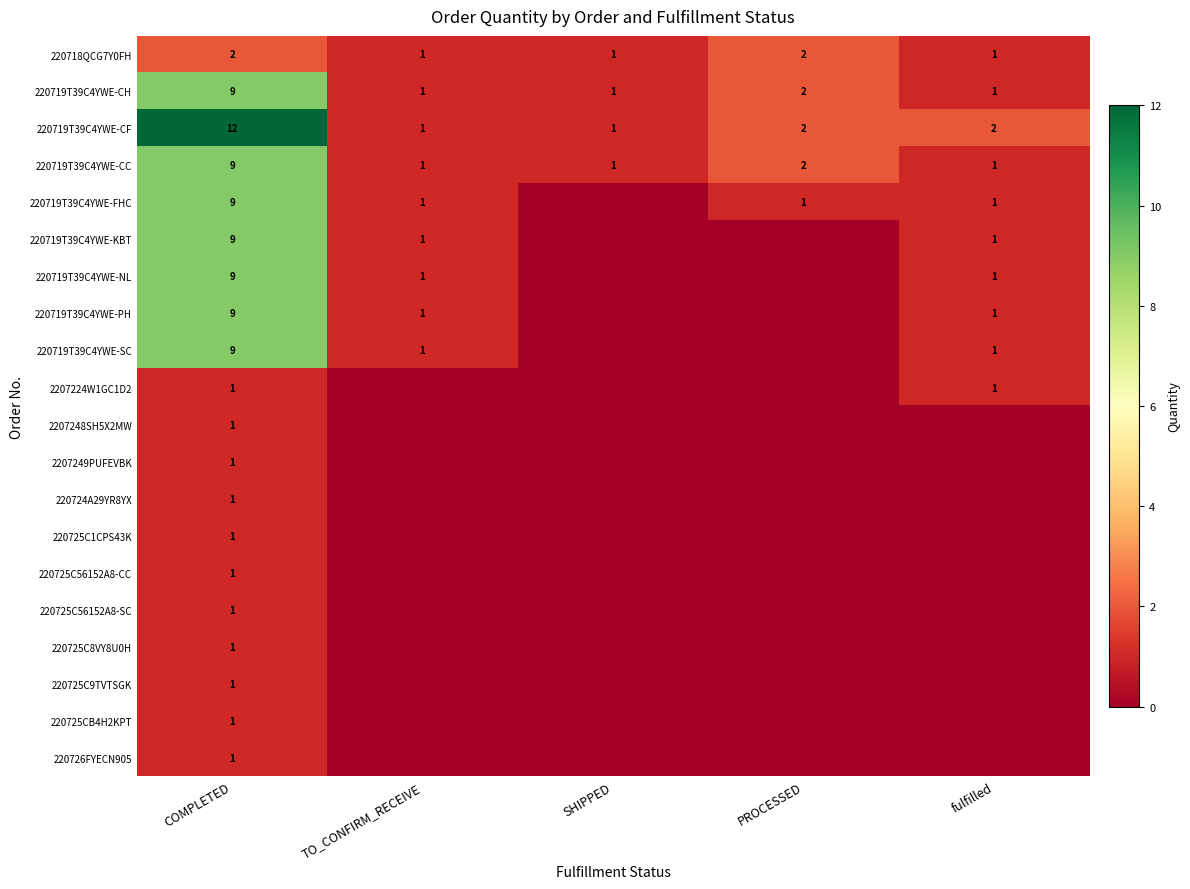

True or false: 220719T39C4YWE-CC has a value of 9 at COMPLETED.

True